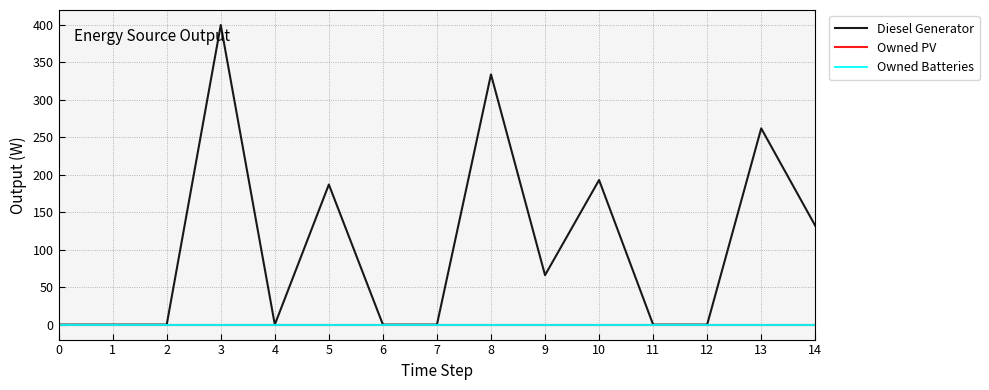

Does the chart display data point markers on the line(s)?

No